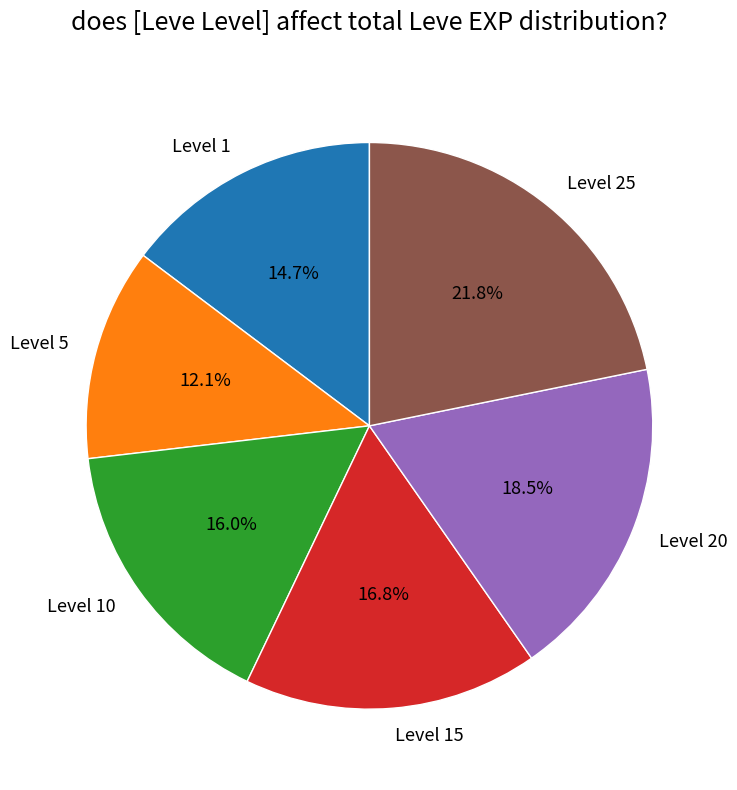

Which has a higher value, Level 15 or Level 25?

Level 25